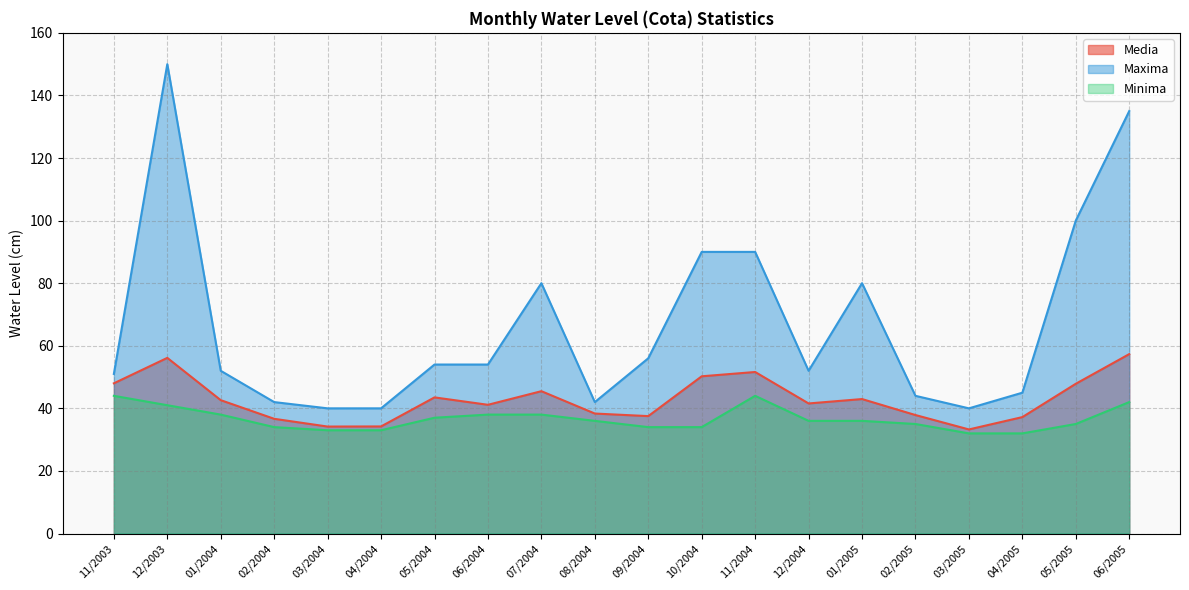

Reading left to right, transcribe all the data shown in this chart.

Media: 48.0	56.1	42.6	36.7	34.2	34.2	43.5	41.1	45.5	38.3	37.5	50.2	51.6	41.6	43.0	37.9	33.3	37.2	47.9	57.3
Maxima: 51.0	150.0	52.0	42.0	40.0	40.0	54.0	54.0	80.0	42.0	56.0	90.0	90.0	52.0	80.0	44.0	40.0	45.0	100.0	135.0
Minima: 44.0	41.0	38.0	34.0	33.0	33.0	37.0	38.0	38.0	36.0	34.0	34.0	44.0	36.0	36.0	35.0	32.0	32.0	35.0	42.0